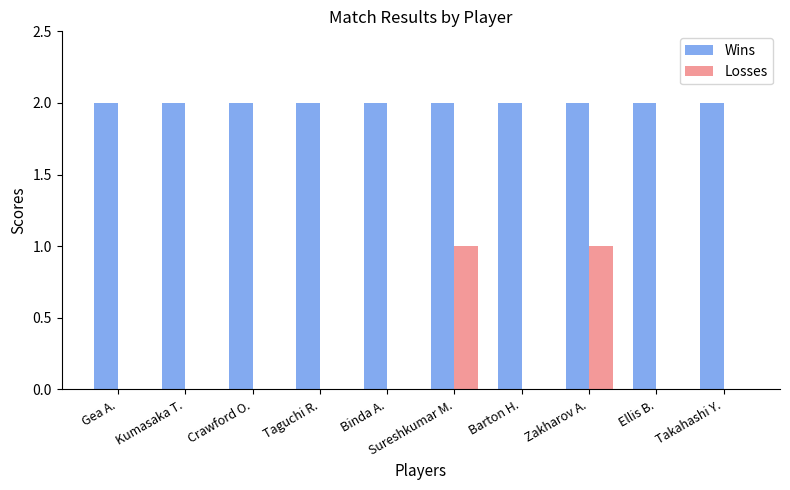

What are all the series names shown in the legend?

Wins, Losses